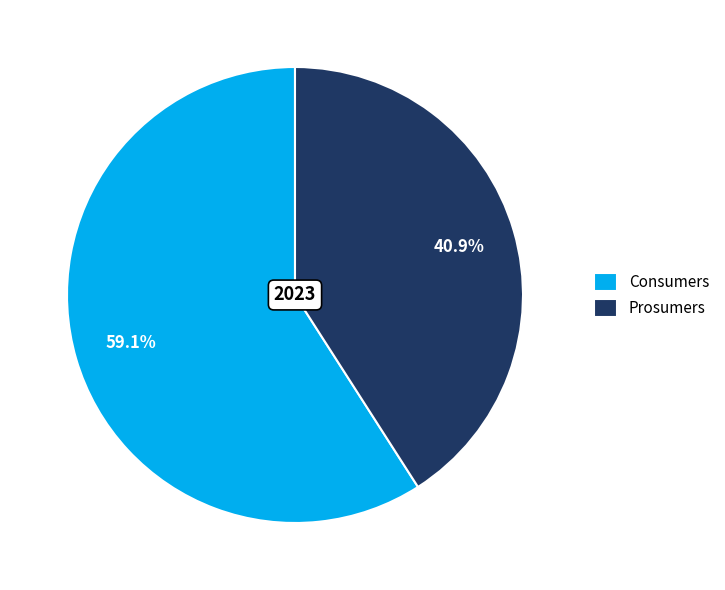

Which category accounts for the majority?

Consumers